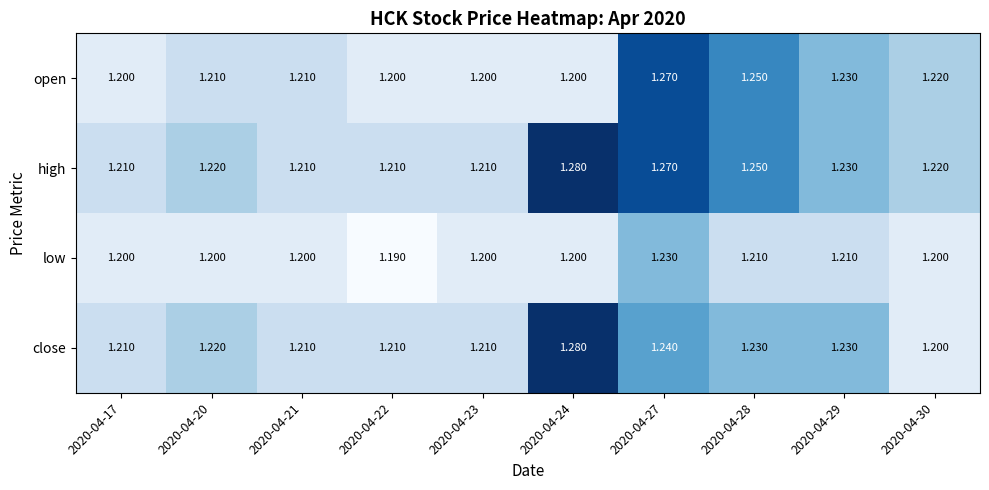

Which series has the largest total across all categories?

high